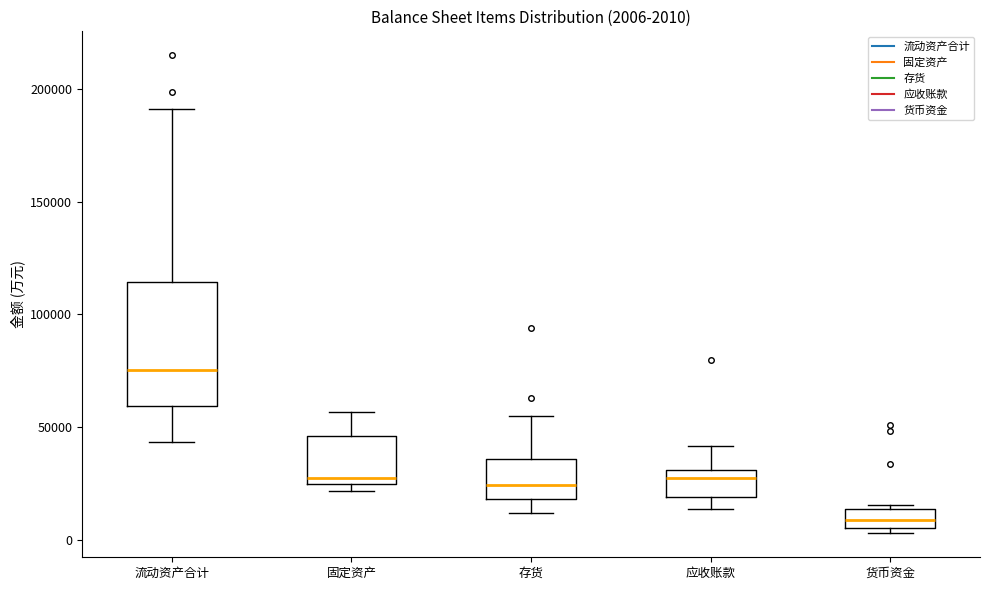

Which box is the tallest, from its lower edge to its upper edge?

流动资产合计